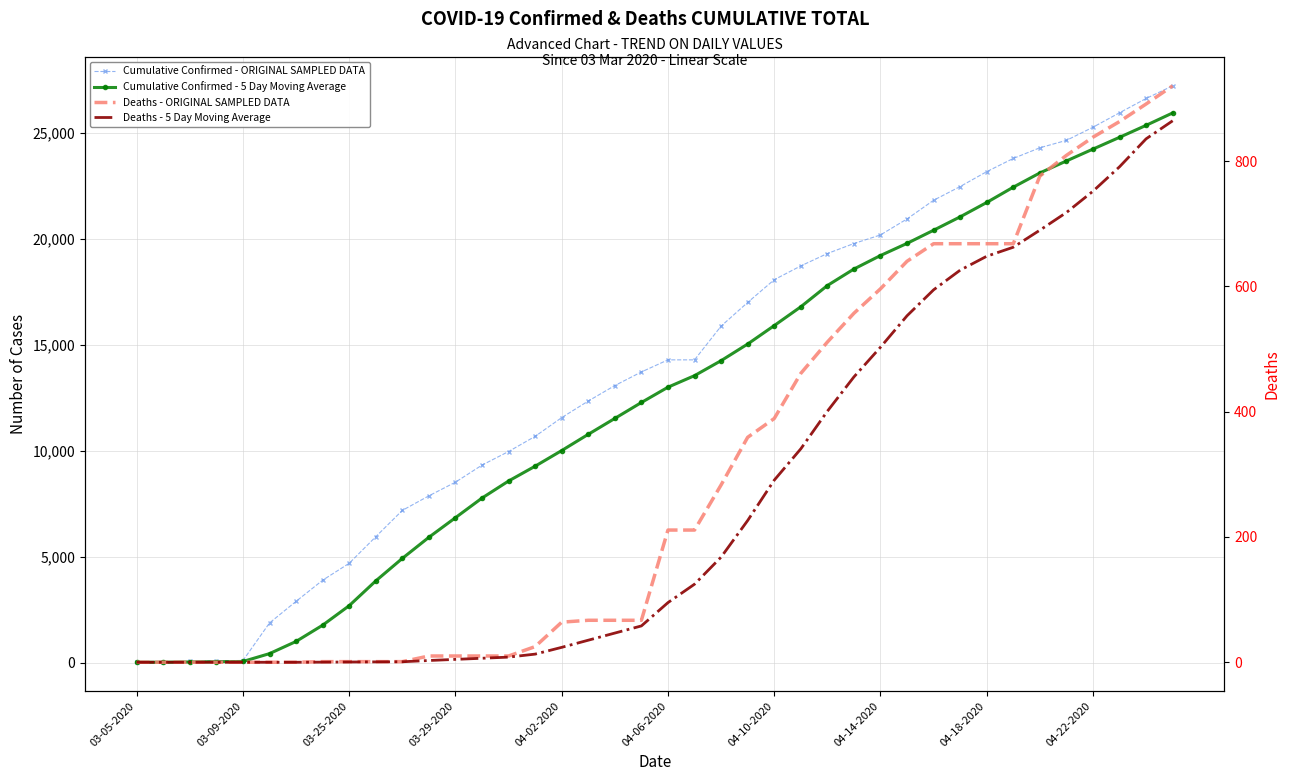

Reading left to right, transcribe all the data shown in this chart.

Cumulative Confirmed - ORIGINAL SAMPLED DATA: 18.0	19.0	57.0	83.0	98.0	1873.0	2894.0	3891.0	4691.0	5944.0	7187.0	7875.0	8519.0	9326.0	9967.0	10683.0	11567.0	12351.0	13081.0	13723.0	14294.0	14294.0	15887.0	17004.0	18077.0	18729.0	19313.0	19786.0	20191.0	20947.0	21828.0	22476.0	23179.0	23803.0	24306.0	24656.0	25276.0	25959.0	26633.0	27231.0
Cumulative Confirmed - 5 Day Moving Average: 18.0	18.5	31.3	44.2	55.0	426.0	1001.0	1767.8	2689.4	3858.6	4921.4	5917.6	6843.2	7770.2	8574.8	9274.0	10012.4	10778.8	11529.8	12281.0	13003.2	13548.6	14255.8	15040.4	15911.2	16798.2	17802.0	18581.8	19219.2	19793.2	20413.0	21045.6	21724.2	22446.6	23118.4	23684.0	24244.0	24800.0	25366.0	25951.0
Deaths - ORIGINAL SAMPLED DATA: 0.0	0.0	0.0	0.0	0.0	0.0	0.0	1.0	1.0	1.0	1.0	10.0	10.0	10.0	10.0	25.0	64.0	67.0	67.0	67.0	211.0	211.0	283.0	359.0	389.0	461.0	511.0	557.0	596.0	640.0	668.0	668.0	668.0	668.0	776.0	809.0	838.0	863.0	891.0	920.0
Deaths - 5 Day Moving Average: 0.0	0.0	0.0	0.0	0.0	0.0	0.0	0.2	0.4	0.6	0.8	2.8	4.6	6.4	8.2	13.0	23.8	35.2	46.6	58.0	95.2	124.6	167.8	226.2	290.6	340.6	400.6	455.4	502.8	553.0	594.4	625.8	648.0	662.4	689.6	717.8	751.8	790.8	835.4	864.2